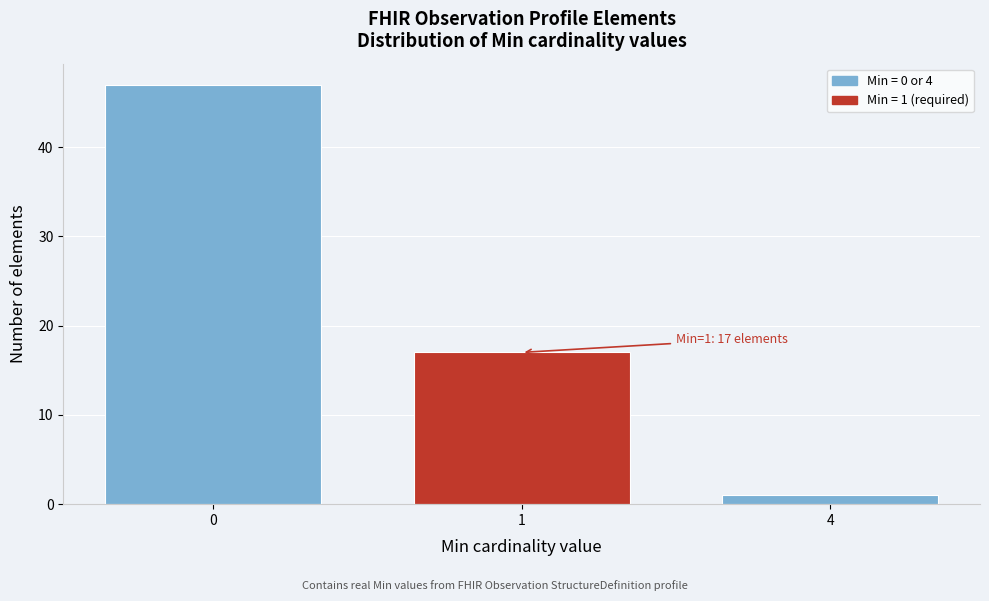

Reading left to right, list all the values displayed in this chart.

47	17	1